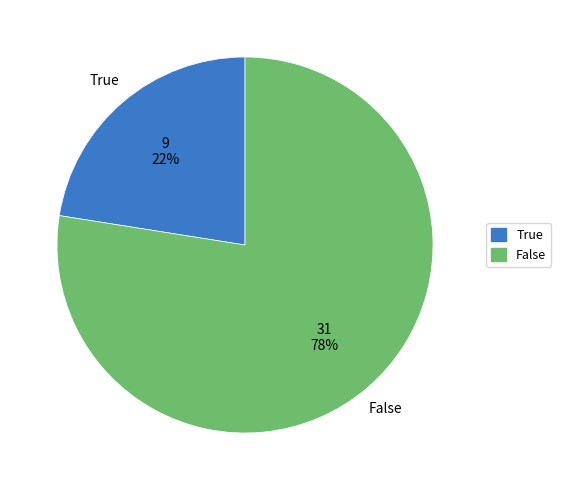

True or false: True accounts for 36% of the total.

False